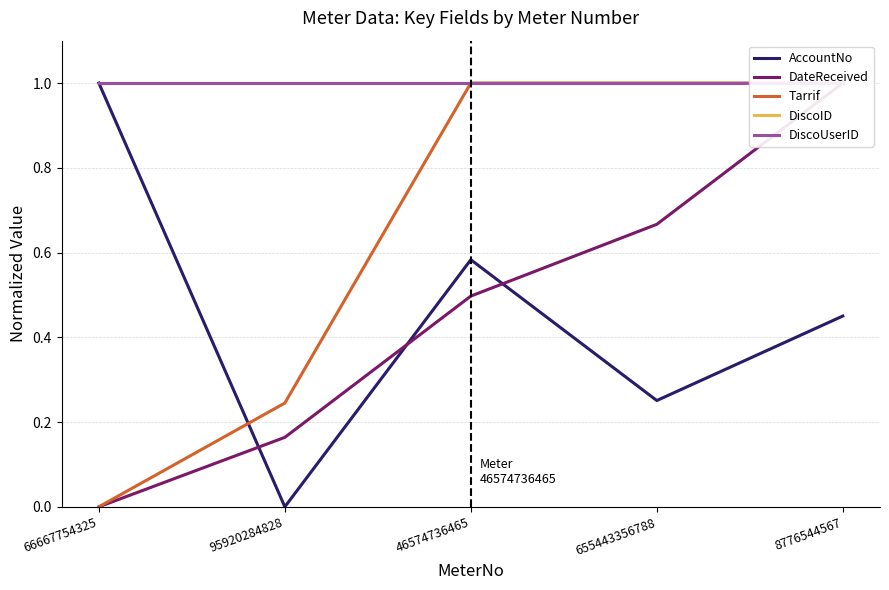

Between 46574736465 and 8776544567, which is larger?

46574736465